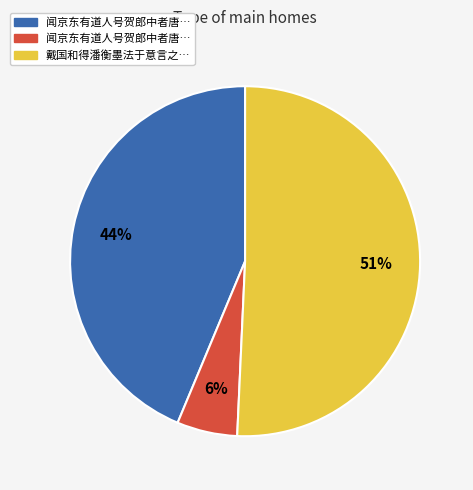

To the nearest percent, what is the average slice percentage?

33%